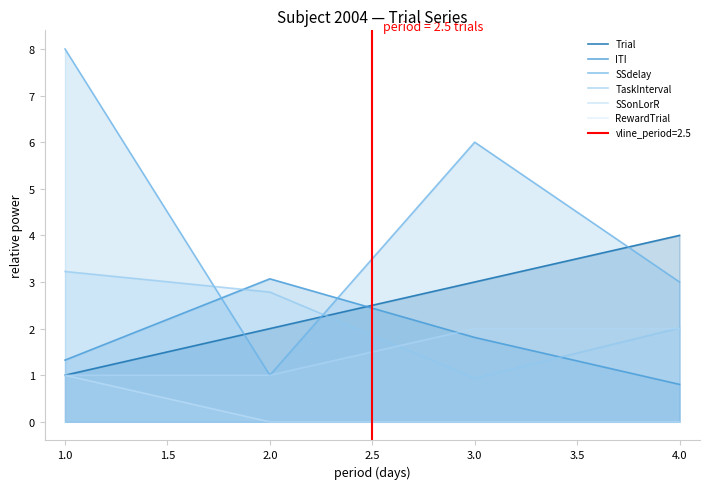

What is the average value of the RewardTrial series?

0.2